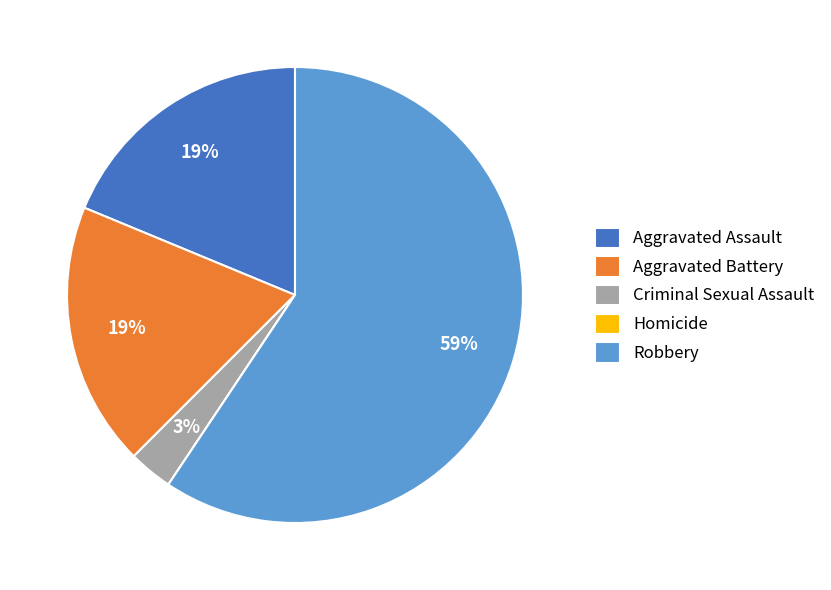

Is there any slice that represents more than half of the pie?

Yes